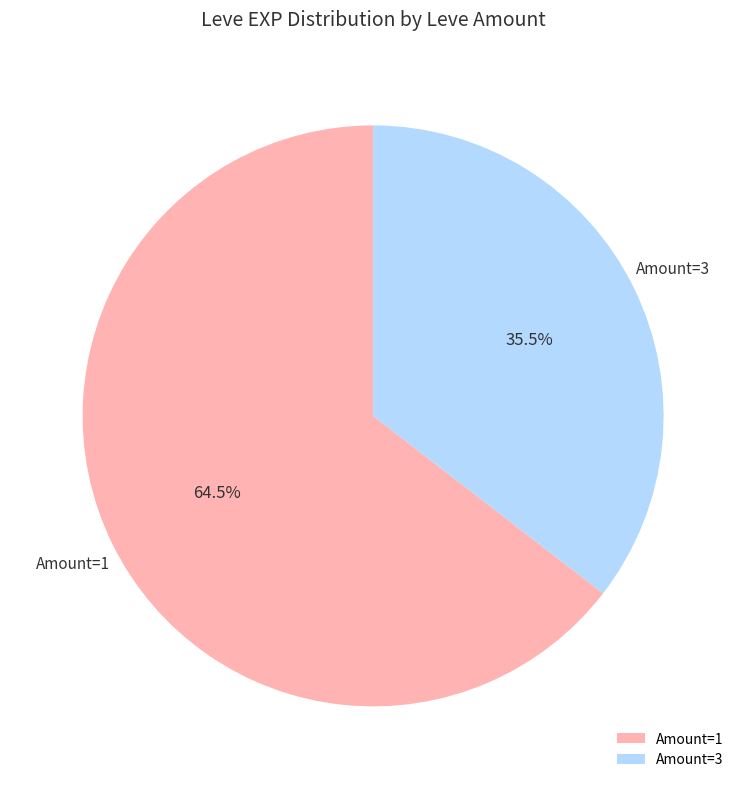

Between Amount=3 and Amount=1, which is larger?

Amount=1